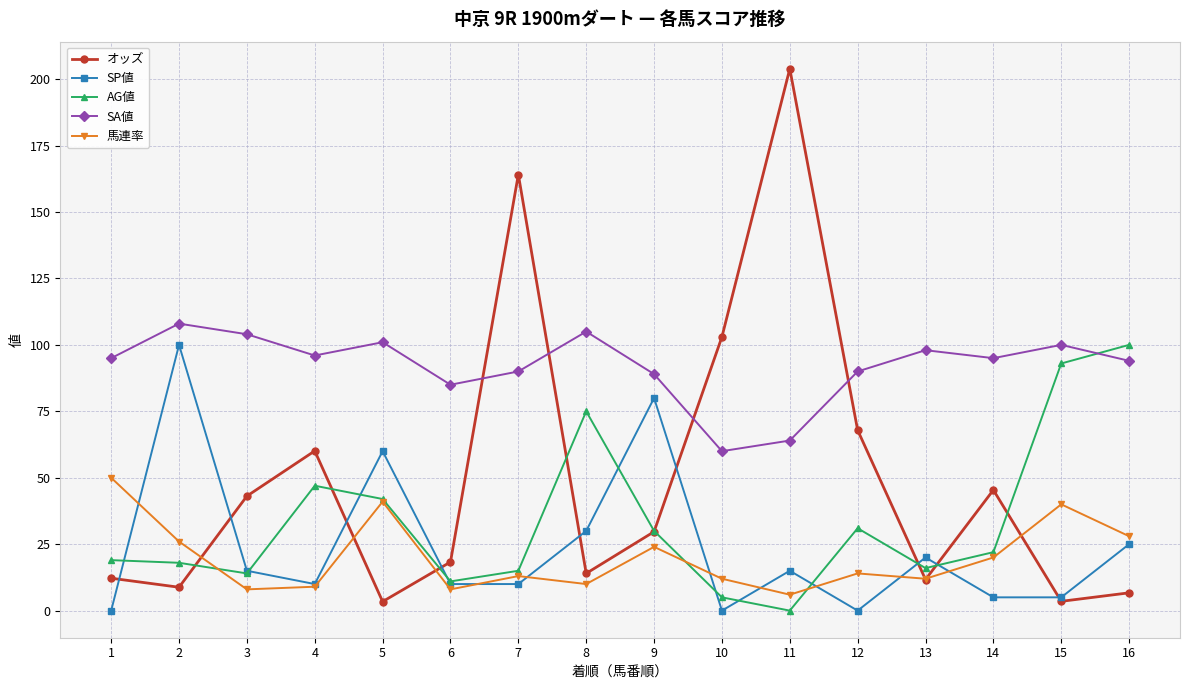

Does the chart have visible grid lines?

Yes